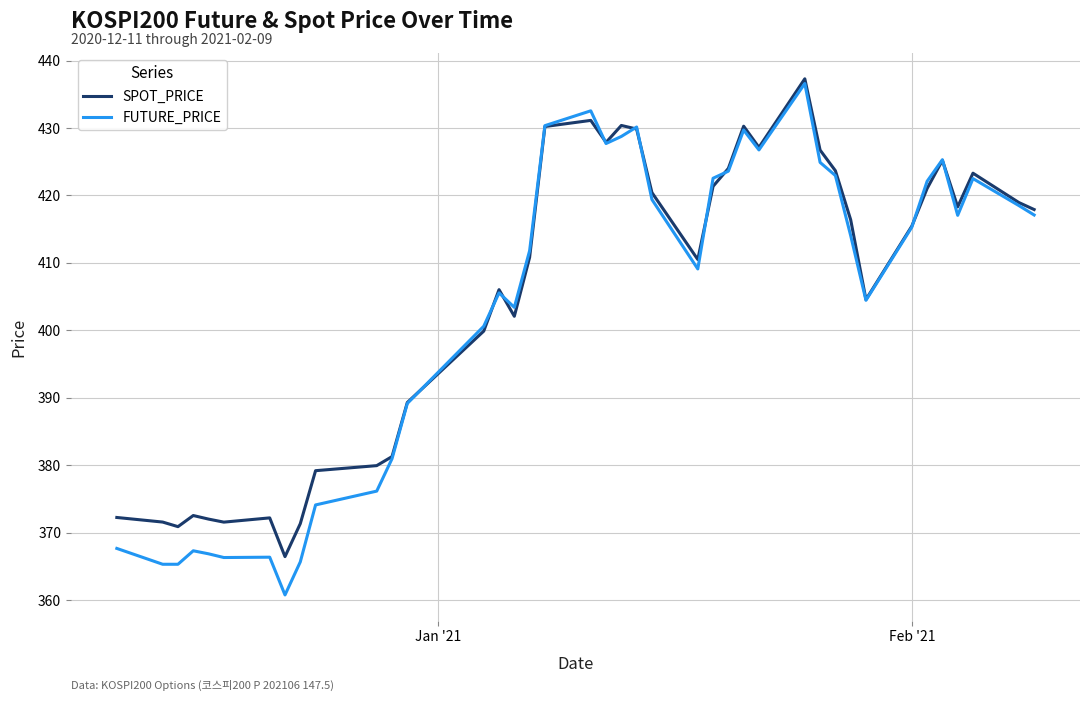

Which series has the largest range (max minus min)?

FUTURE_PRICE